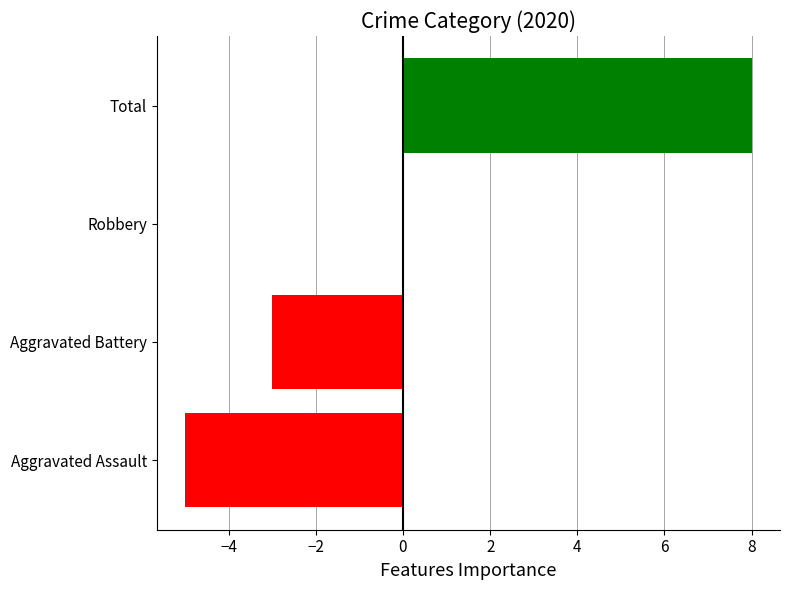

The value at Total is 8. True or false?

True